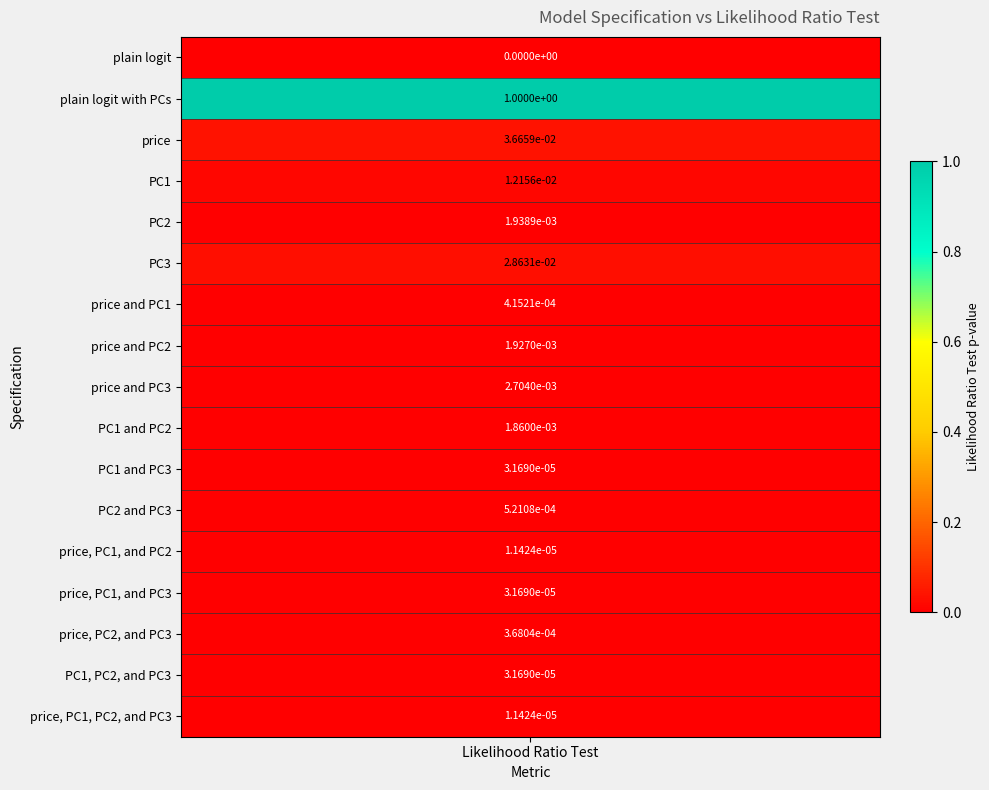

List the labels in order of value, largest first.

plain logit with PCs, price, PC3, PC1, price and PC3, PC2, price and PC2, PC1 and PC2, PC2 and PC3, price and PC1, price, PC2, and PC3, PC1 and PC3, price, PC1, and PC3, PC1, PC2, and PC3, price, PC1, and PC2, price, PC1, PC2, and PC3, plain logit